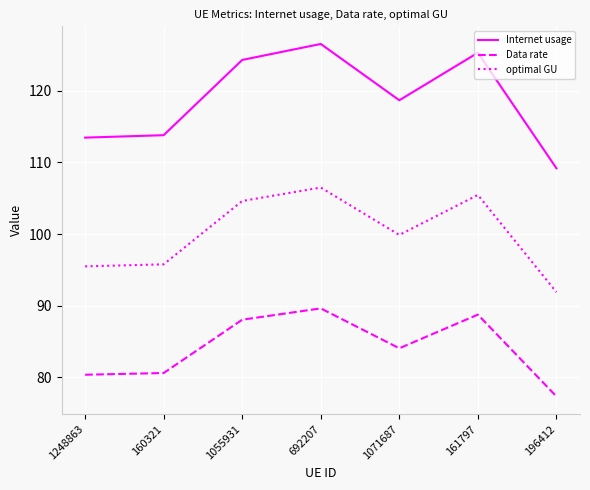

The value of Data rate at 1055931 is 88.0. True or false?

True